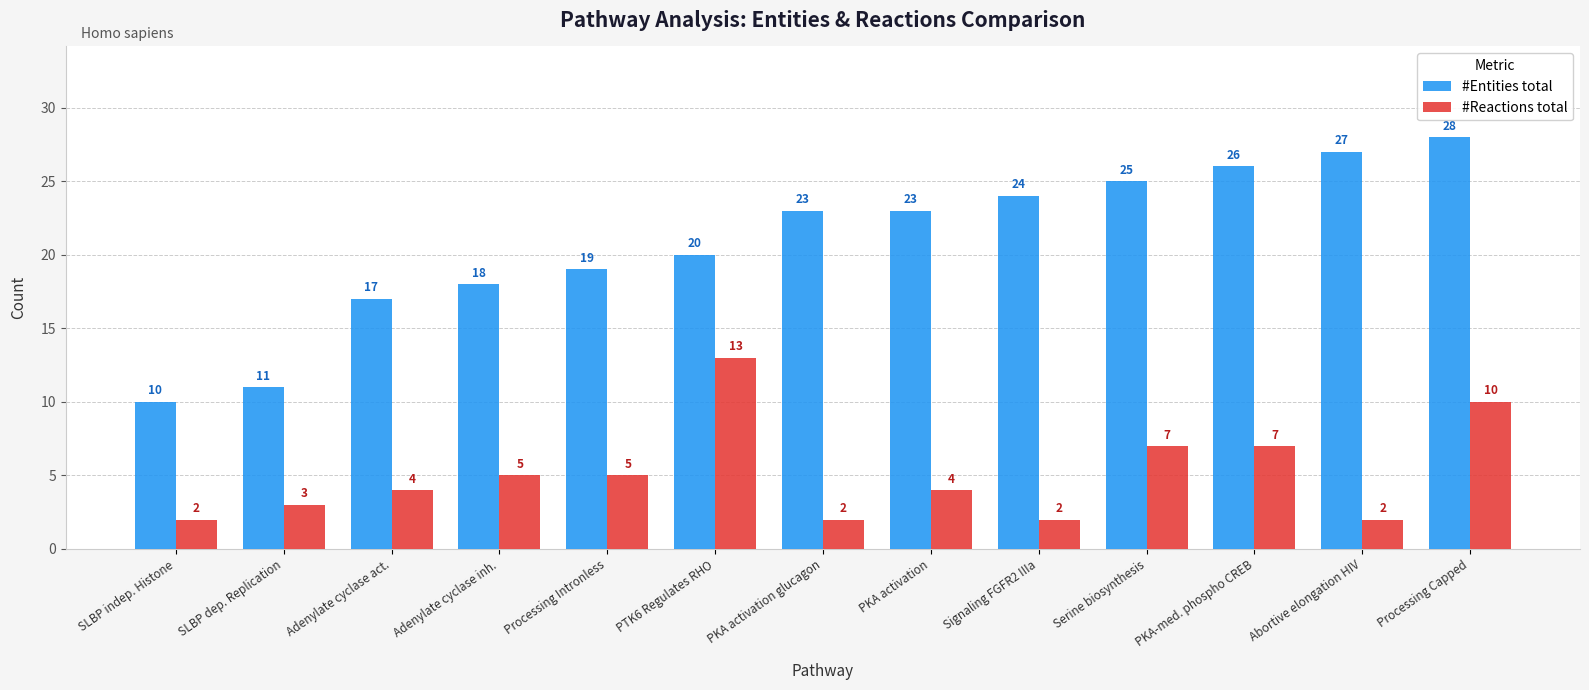

Which series has the widest spread of values?

#Entities total